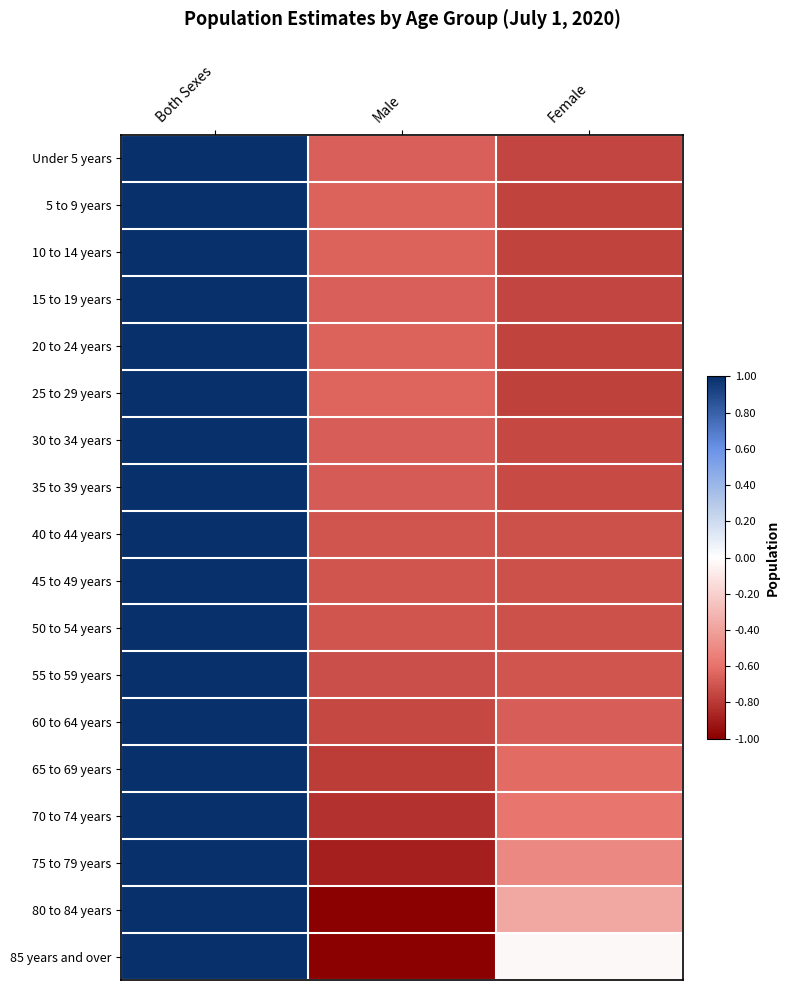

Which category has the lowest value across all series?

Male